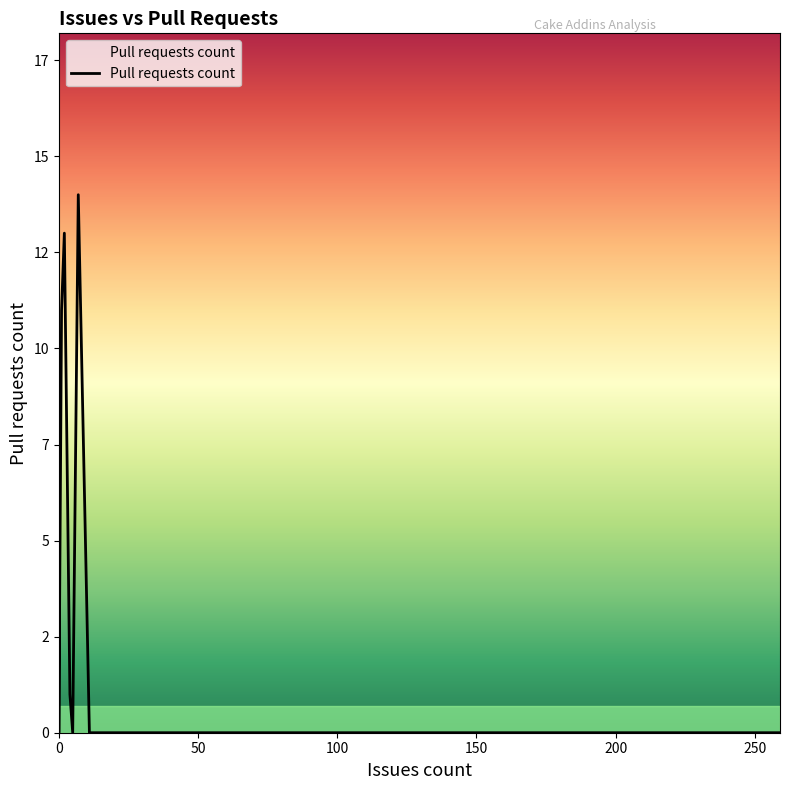

How many lines are shown in the chart?

1